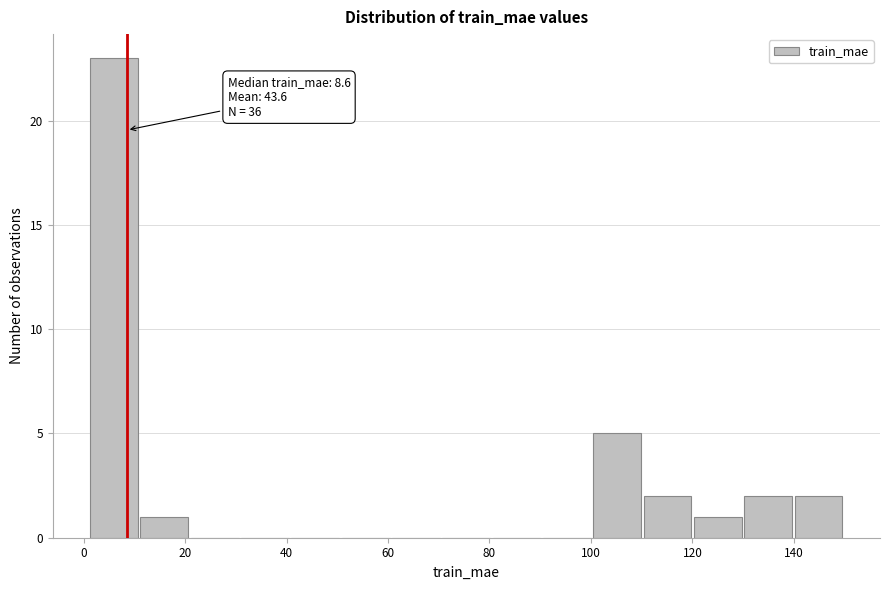

Which range on the x-axis has the tallest bar?

2 to 10